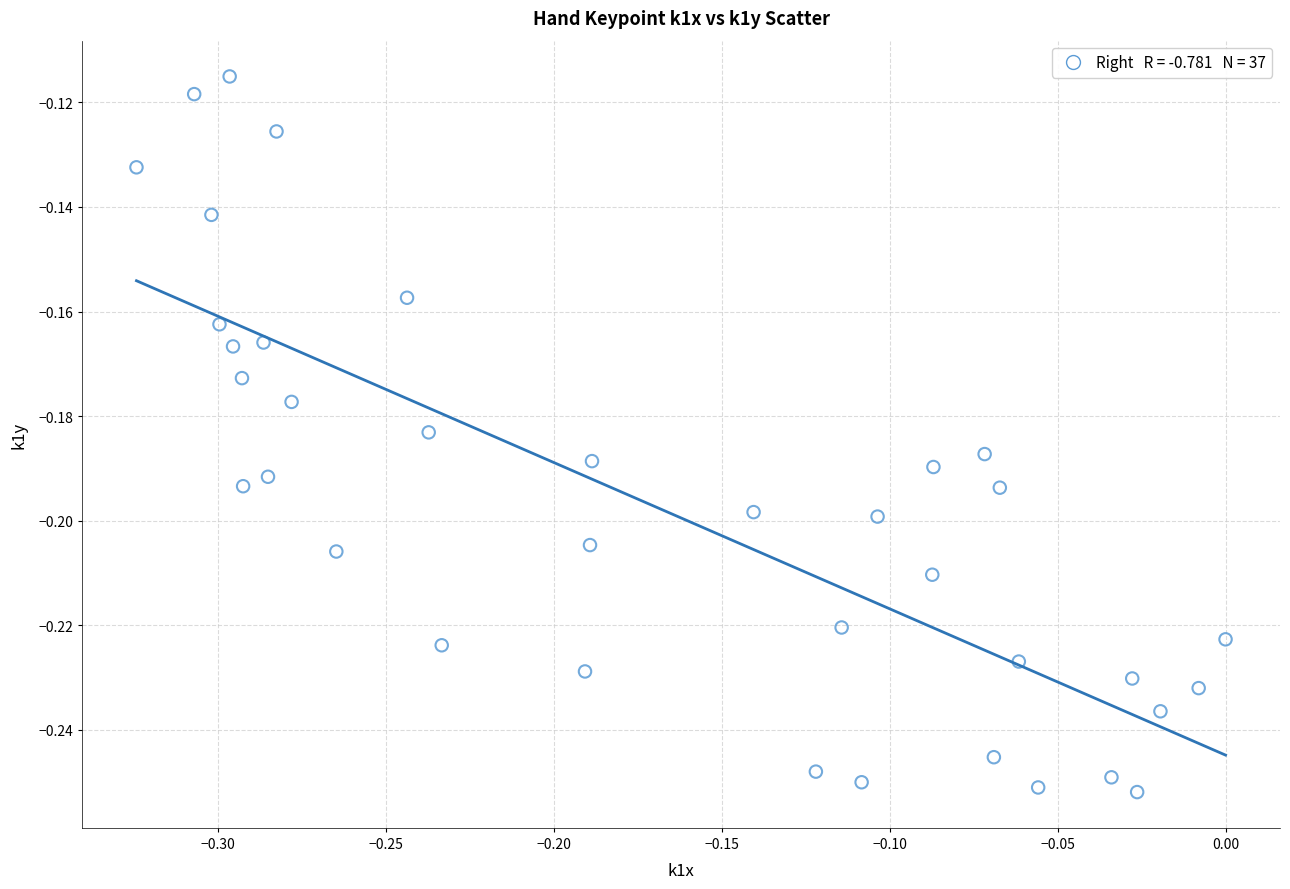

What is the range of X values (max minus min)?

0.3